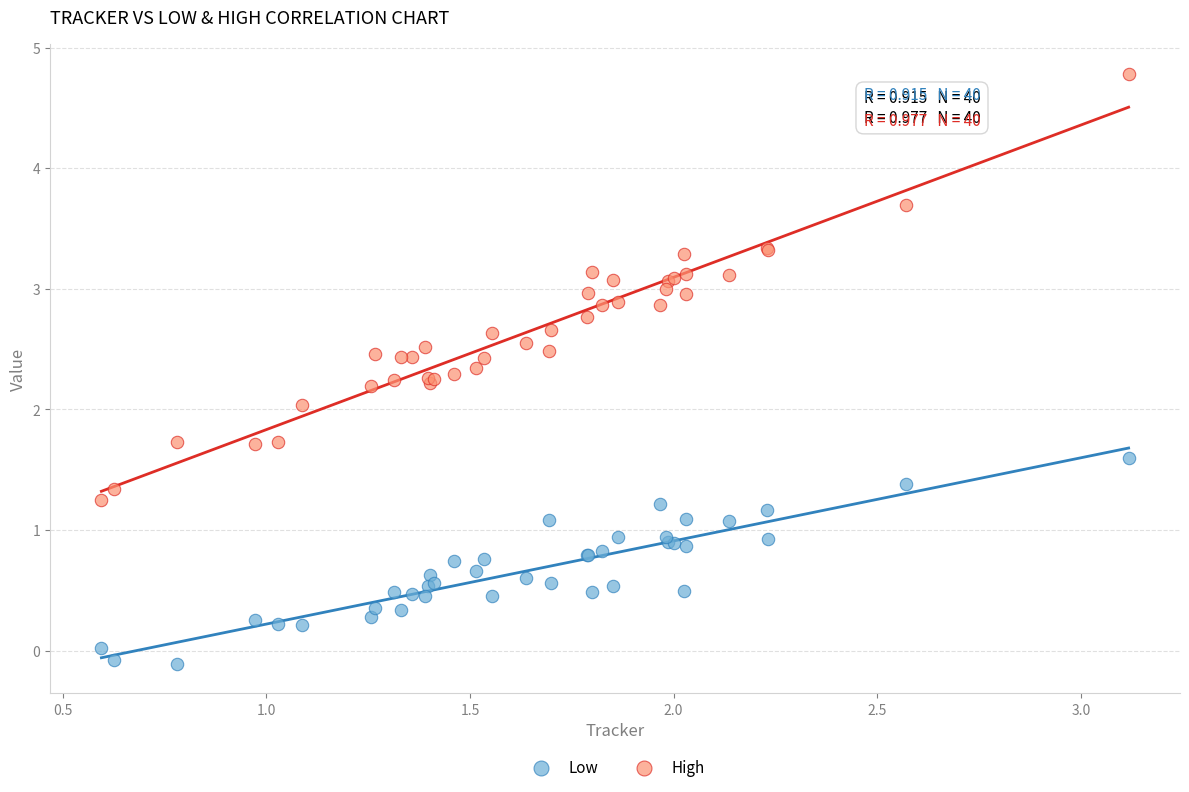

Which series contains the lowest Y value?

Low